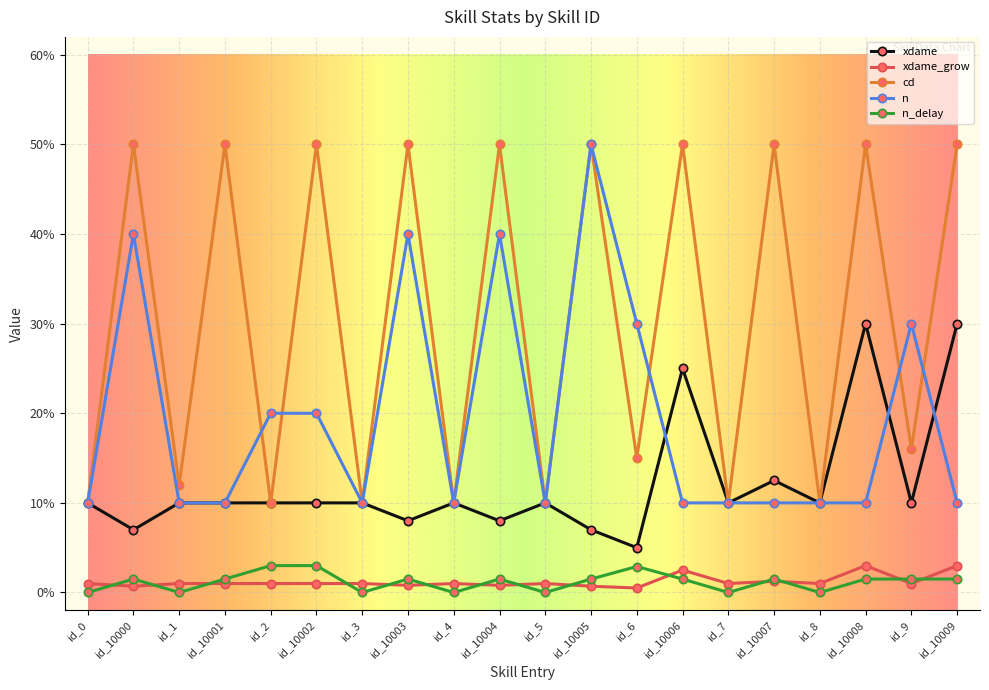

Is this an area chart (filled region under the line)?

No